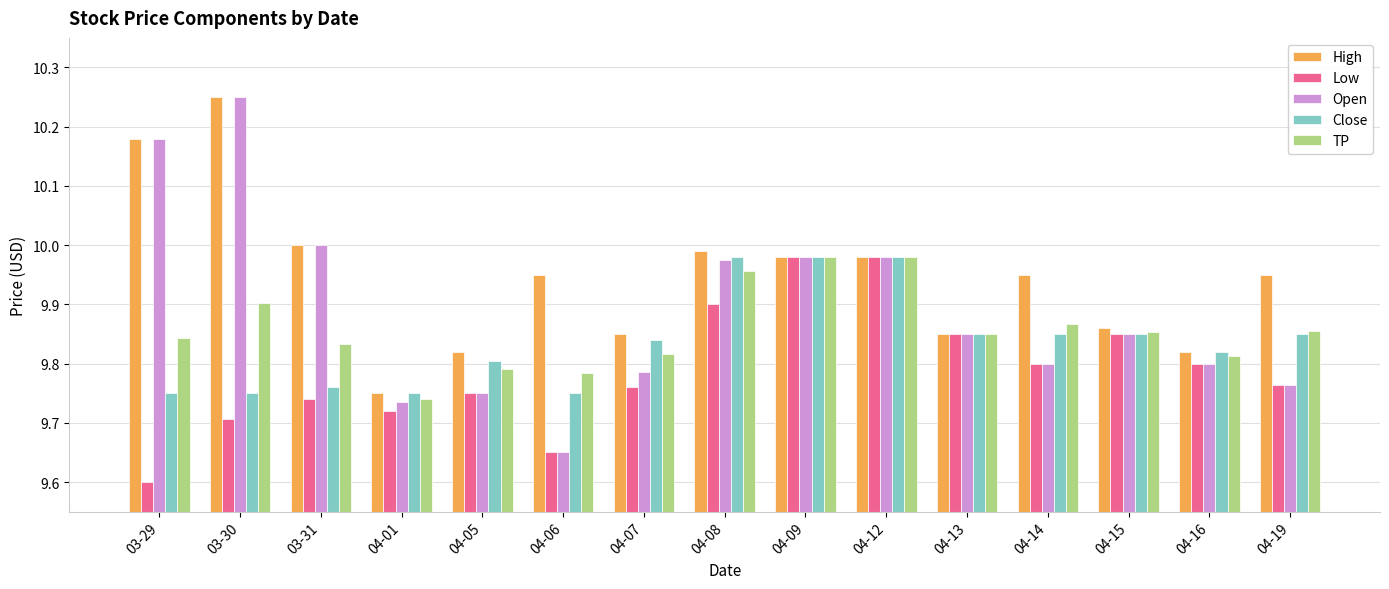

What are all the series names shown in the legend?

High, Low, Open, Close, TP